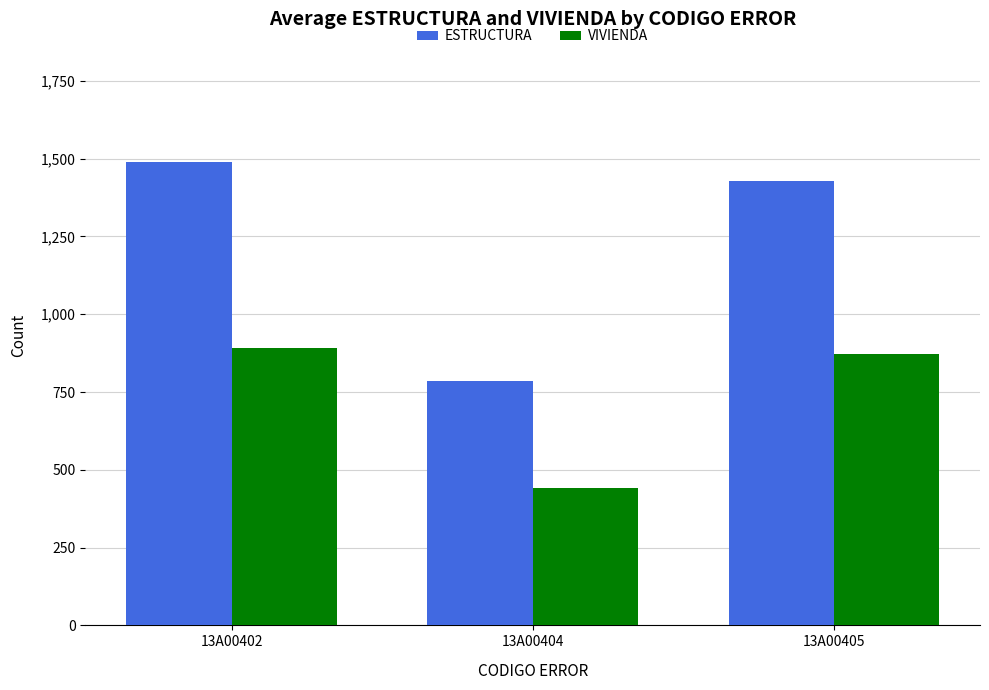

Which category has the highest value across all series?

13A00402